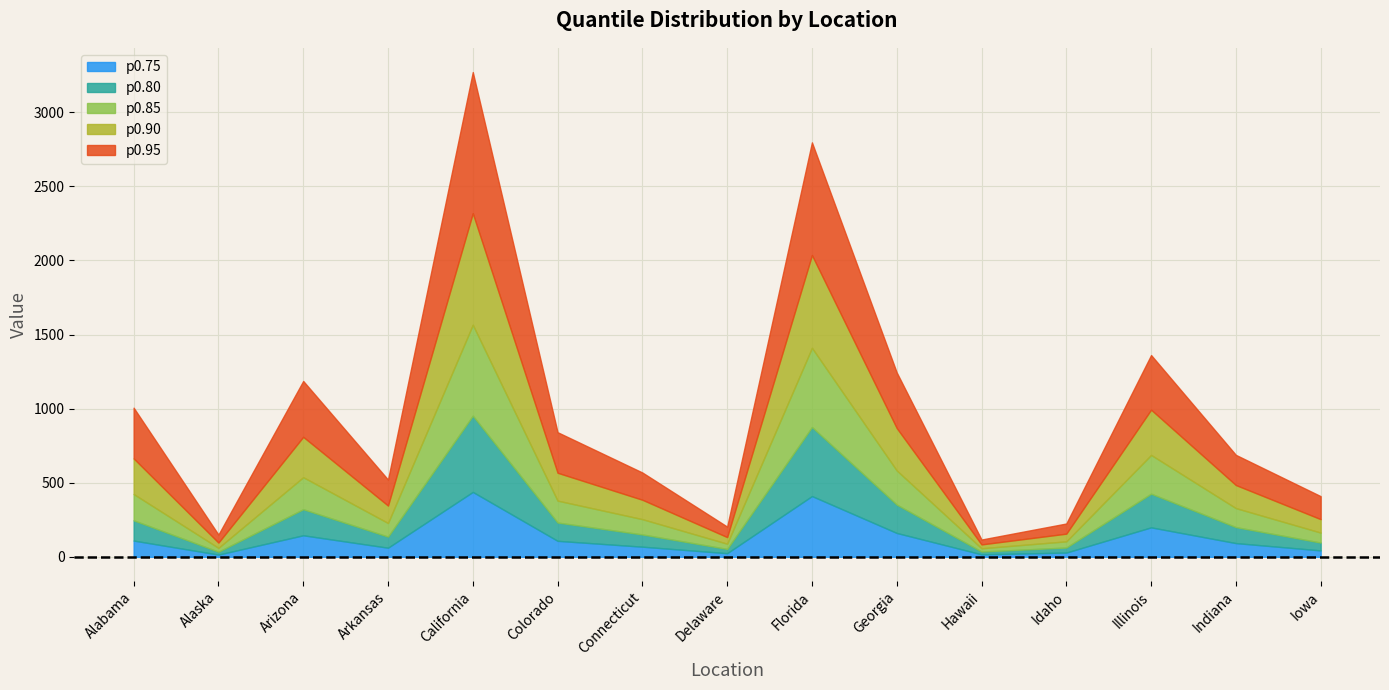

What is the highest value of the p0.75 series?

437.8